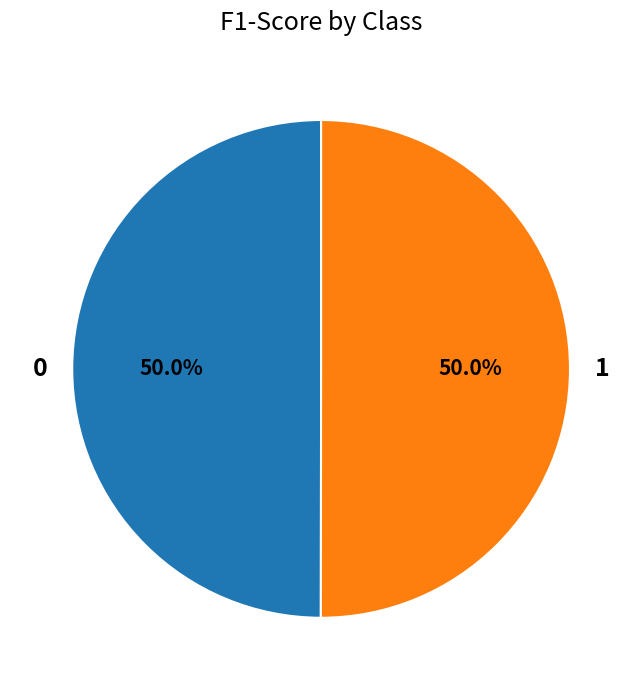

What percentage do 1 and 0 together represent?

100.0%